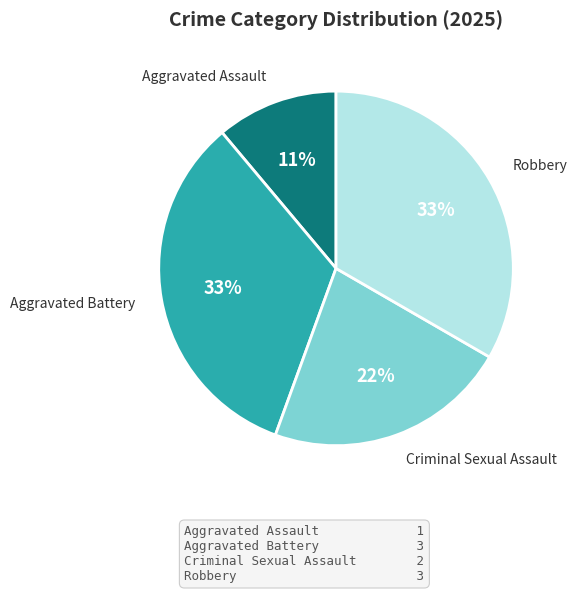

Is there any slice that represents more than half of the pie?

No